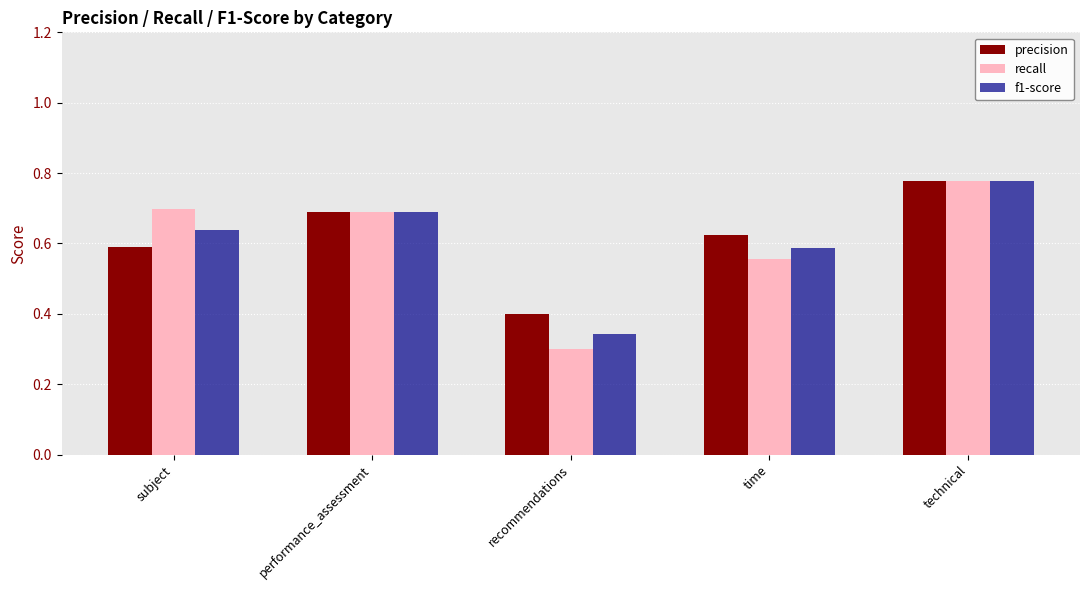

At which category does the chart reach its minimum across all series?

recommendations